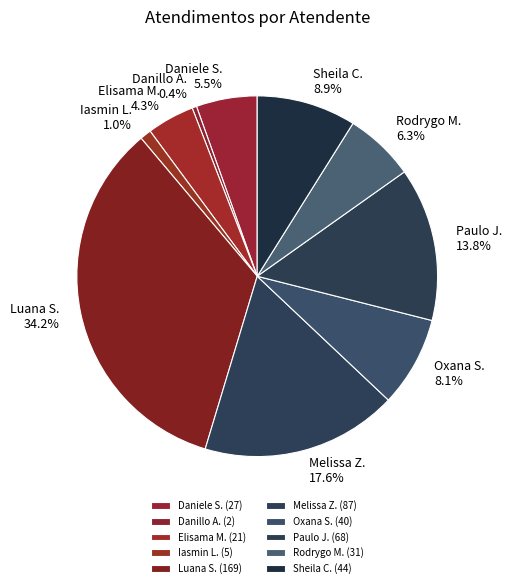

Approximately how many times larger is the value at Melissa Z. compared to Daniele S.?

3.2